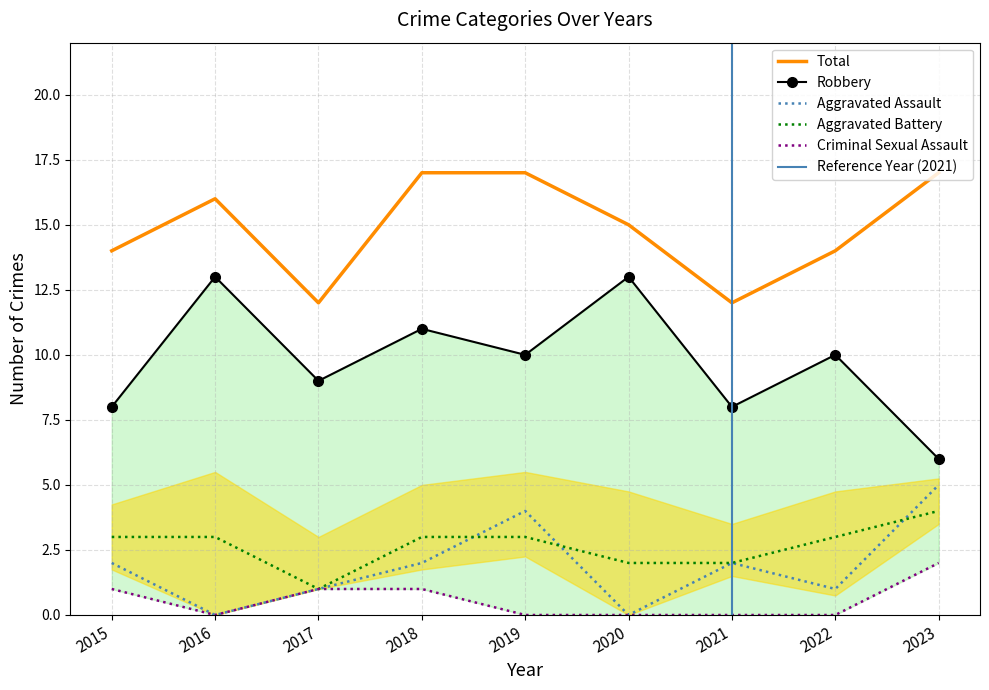

What is the total value across all series at 2015?

28